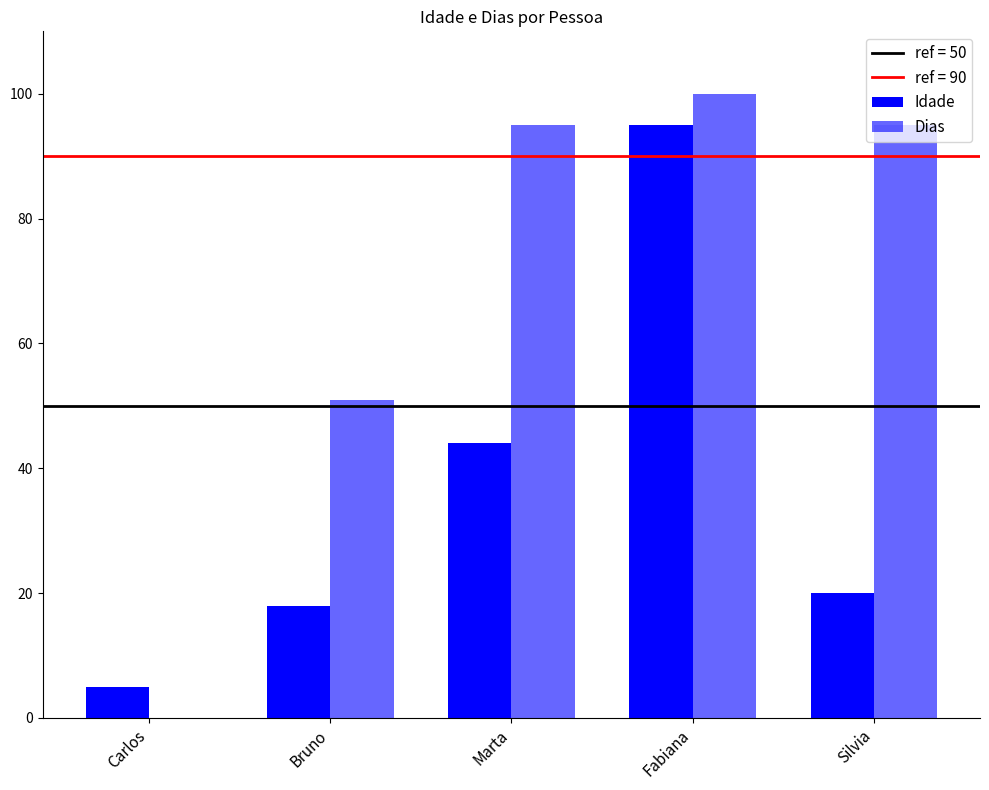

Between Marta and Fabiana, which series saw the biggest shift?

Idade